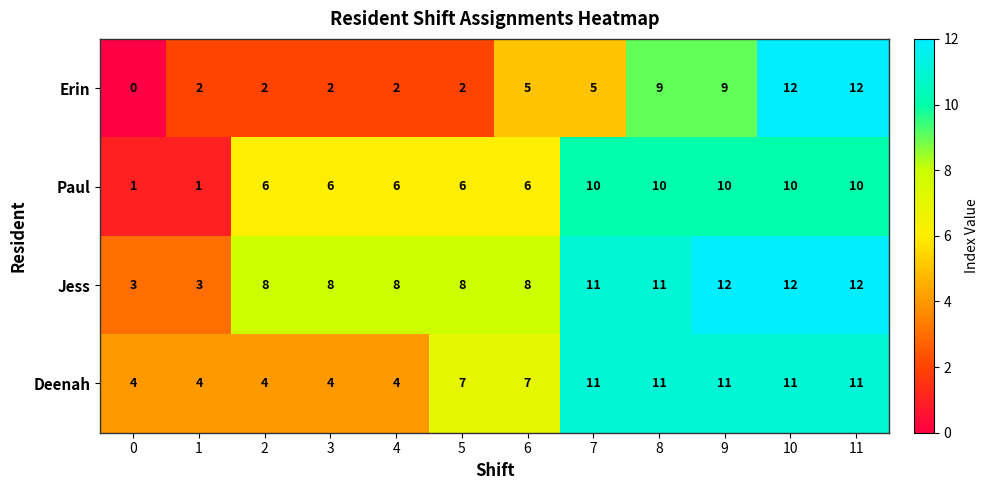

What is the sum of the Deenah values at 11 and 6?

18